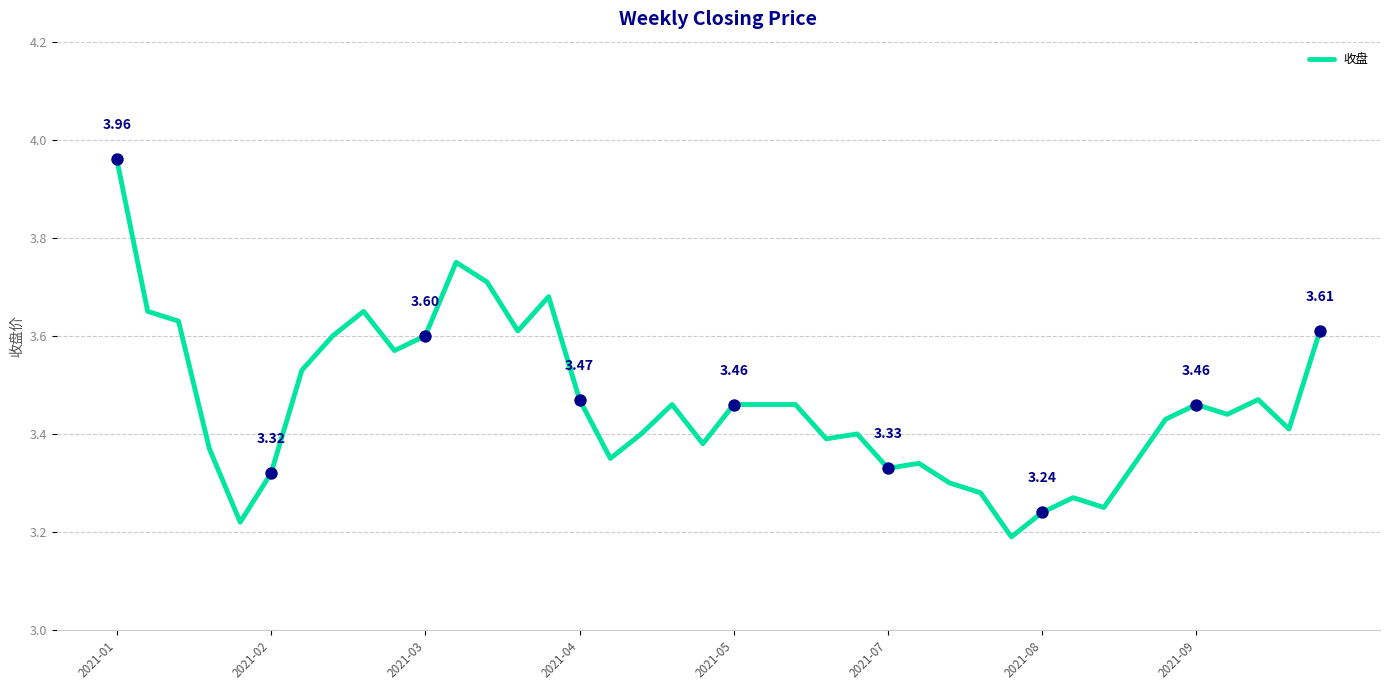

What is the difference between the maximum and minimum values?

0.8